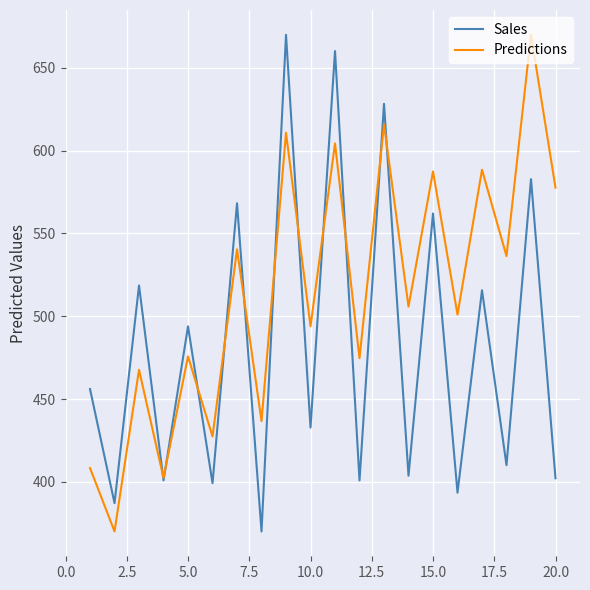

What are all the series names shown in the legend?

Sales, Predictions